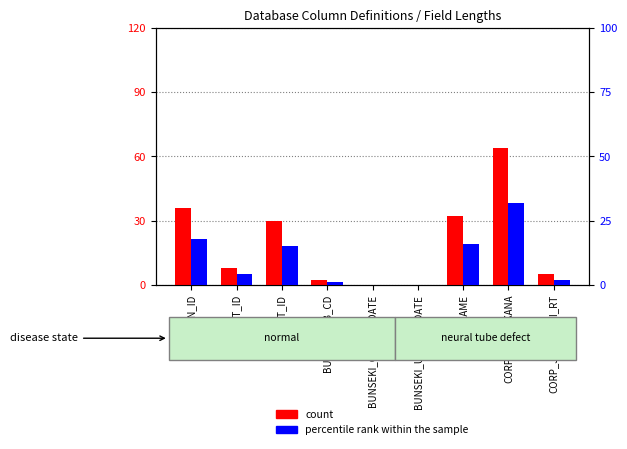

At which category does the chart reach its peak across all series?

CORP_NAME_KANA